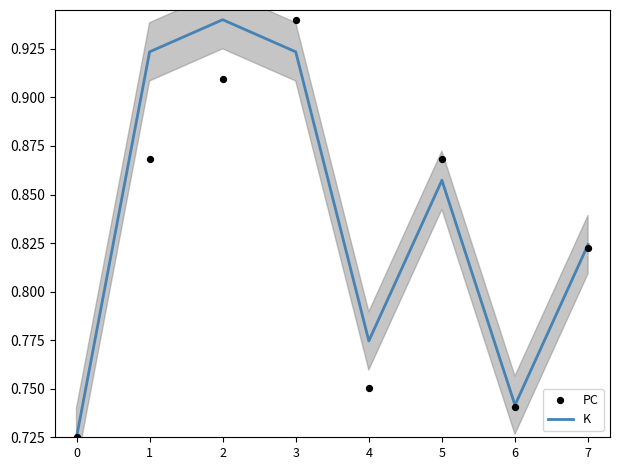

At how many categories does at least one series exceed 0?

8